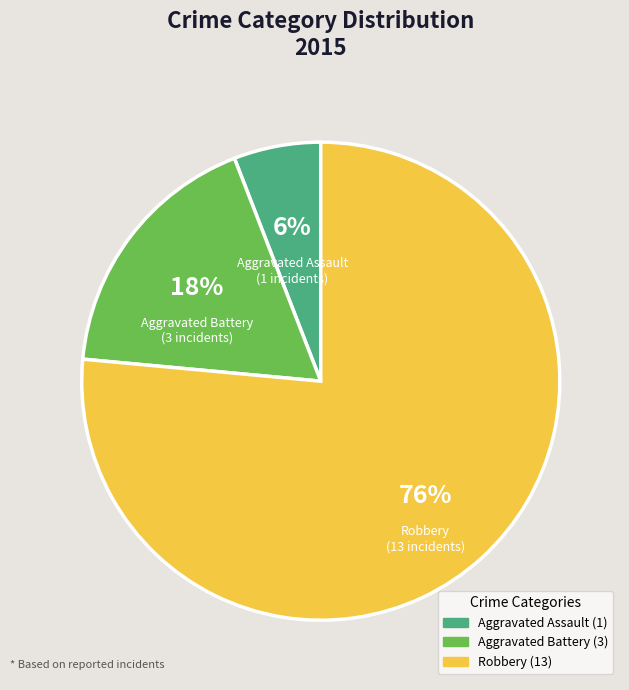

Between Robbery and Aggravated Battery, which is larger?

Robbery